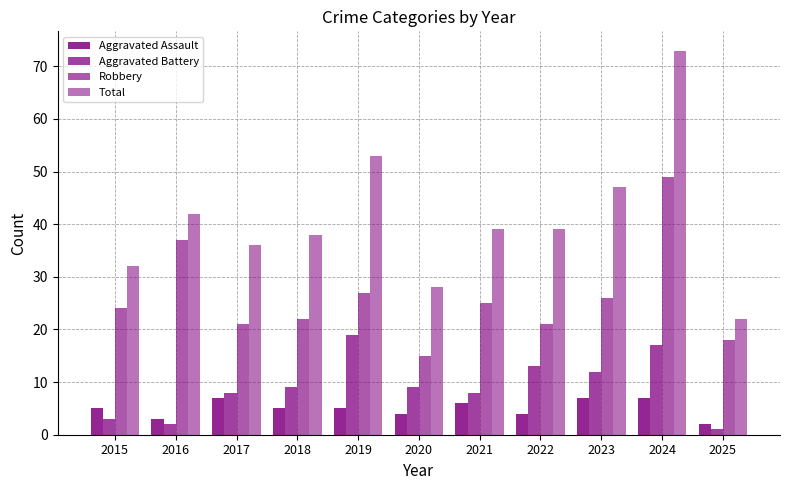

What is the difference between the Robbery values at 2025 and 2015?

6